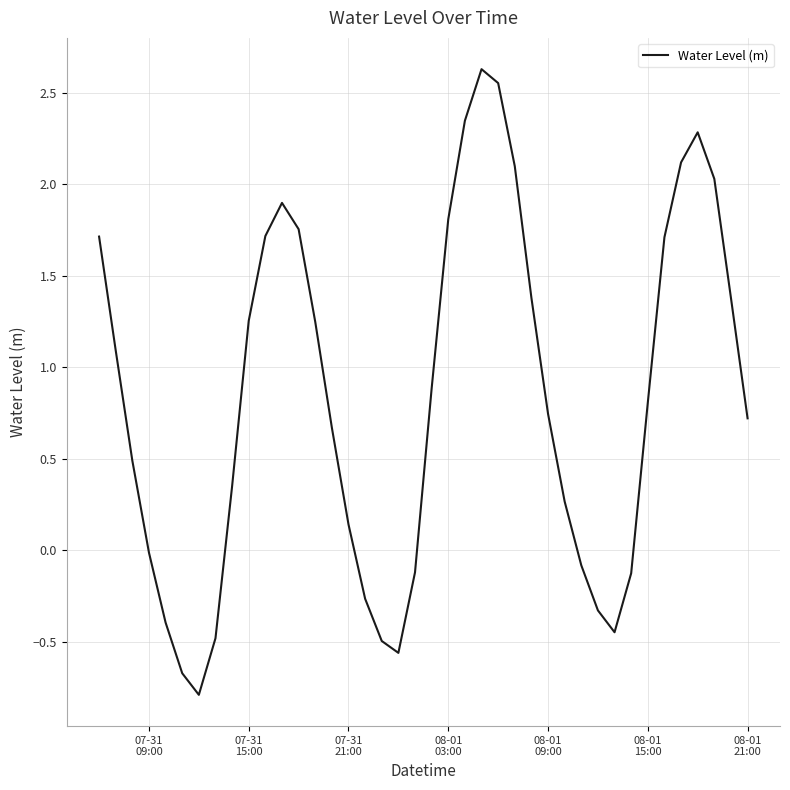

What is the difference between the second highest and minimum values?

3.3